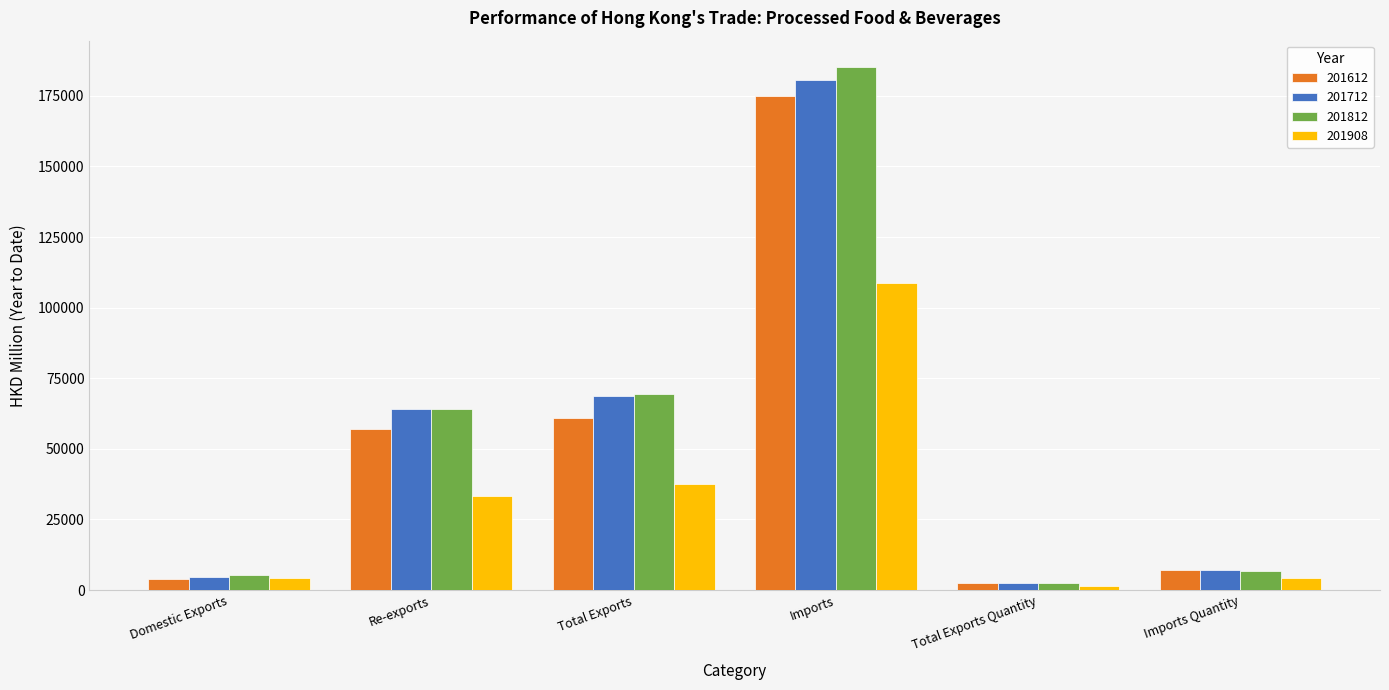

True or false: 201612 has a value of 56971.7 at Re-exports.

True